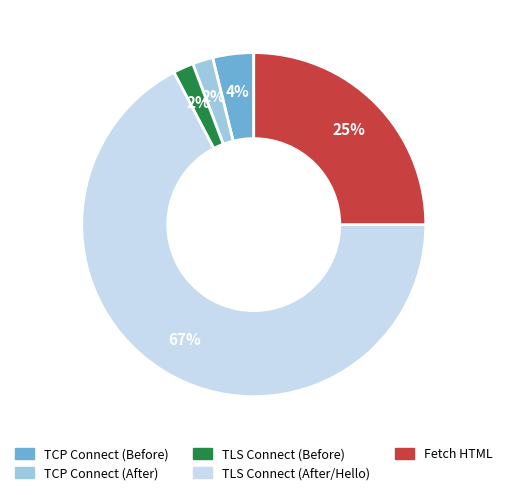

Which category has the biggest portion of the pie?

TLS Connect (After/Hello)